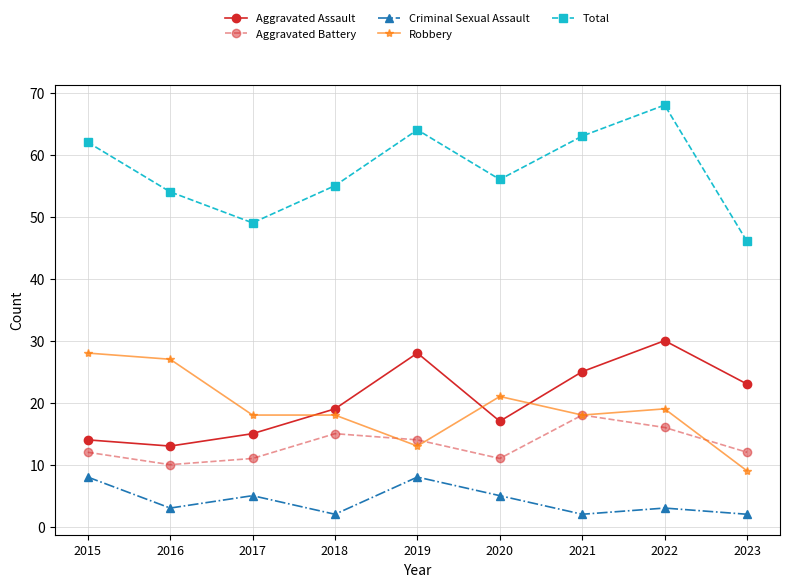

How many series are shown in this chart?

5